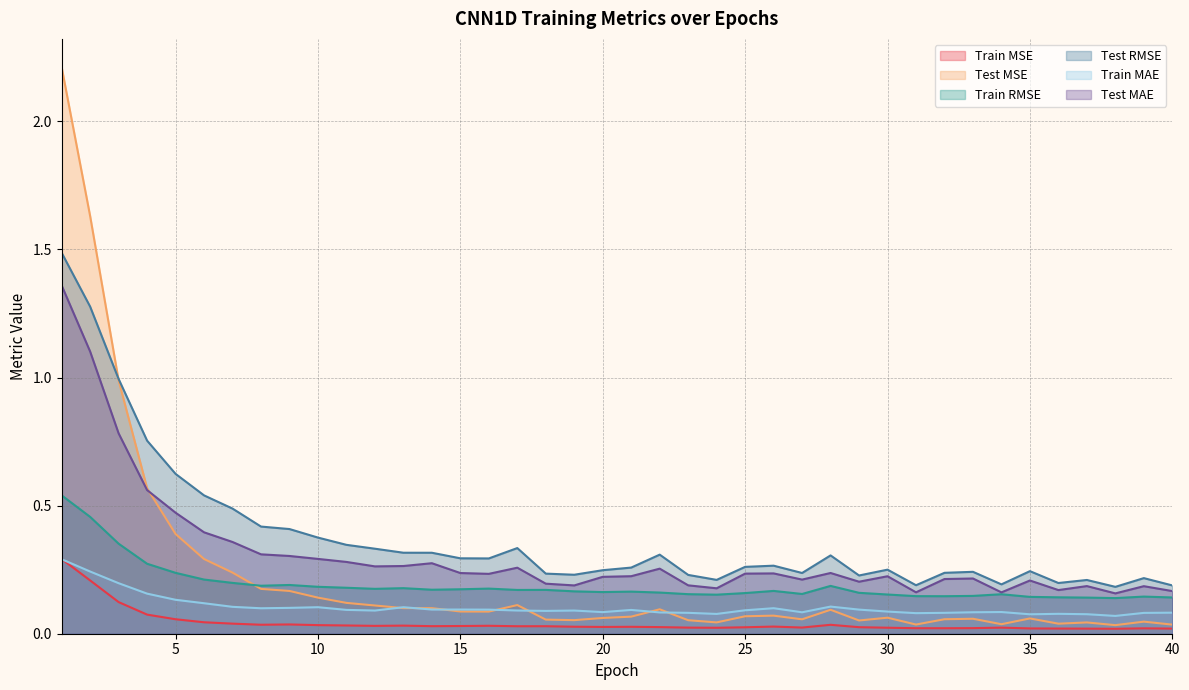

Which series has the largest total across all categories?

Test RMSE